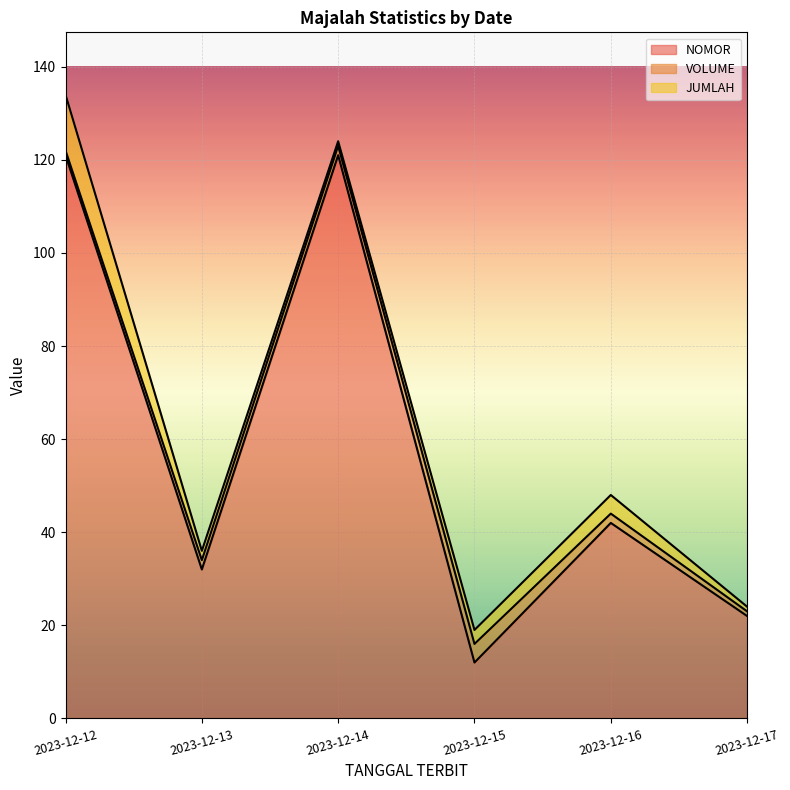

Is the value of VOLUME at 2023-12-17 greater than the value of NOMOR at 2023-12-12?

No